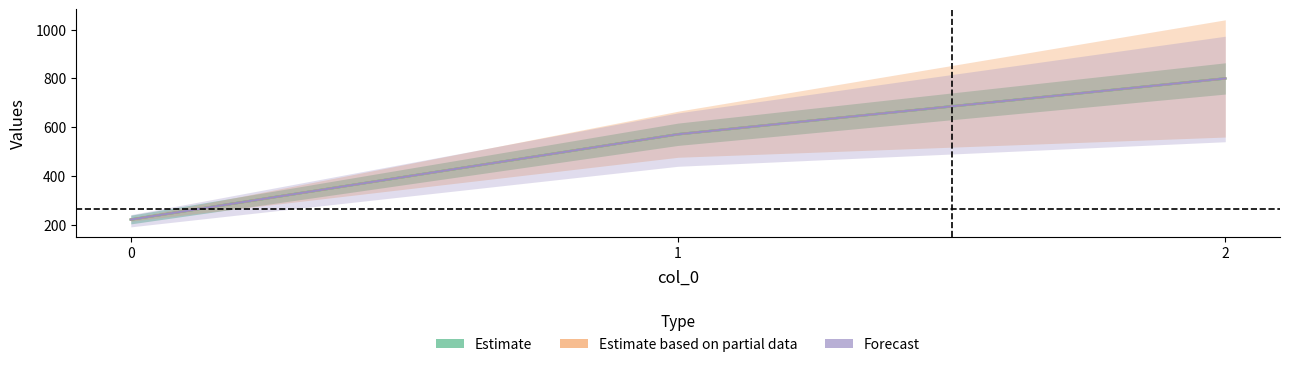

What is the total value across all series at 0?

666.7